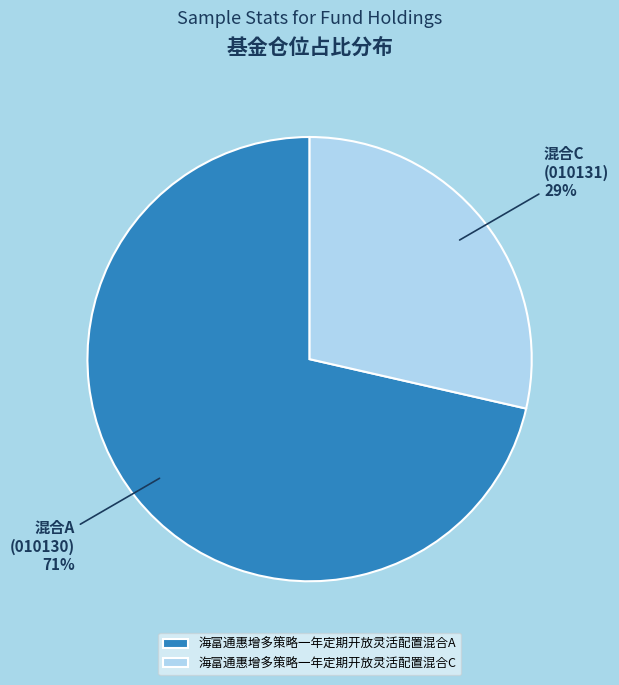

To the nearest percent, what portion does 海富通惠增多策略一年定期开放灵活配置混合A represent?

71%